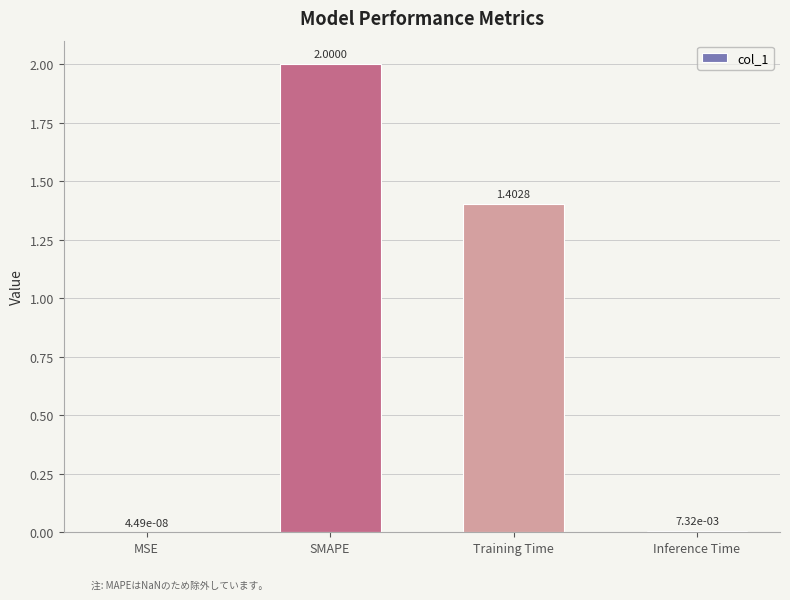

What is the sum of the values at SMAPE and Inference Time?

2.0